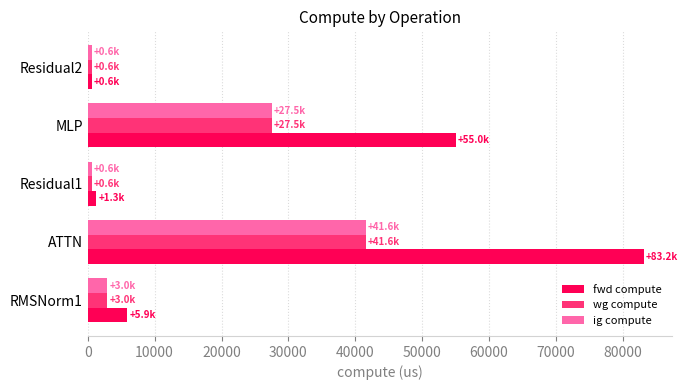

What is the sum of all wg compute values?

73318.8